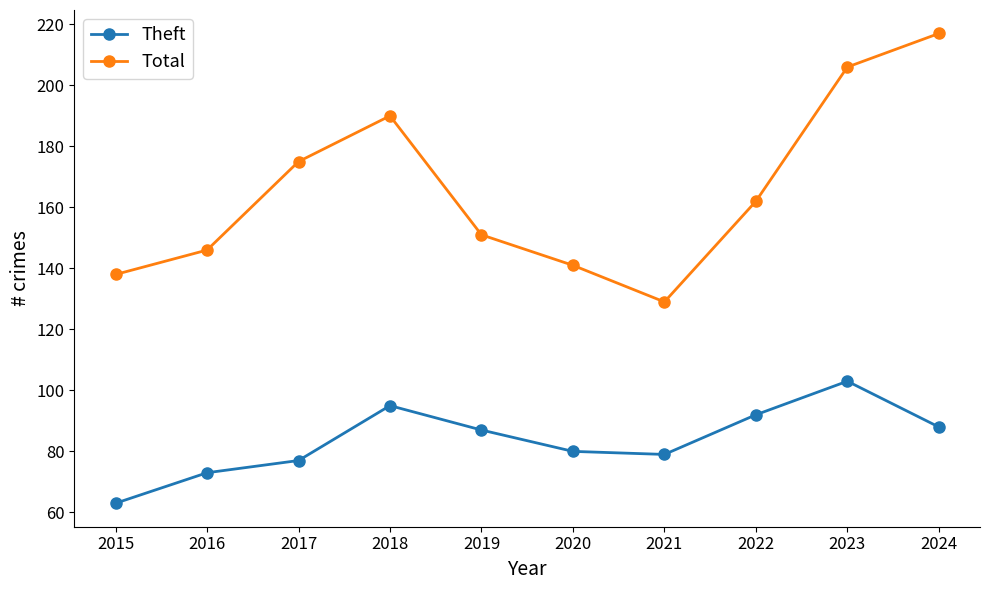

What is the smallest value displayed?

63